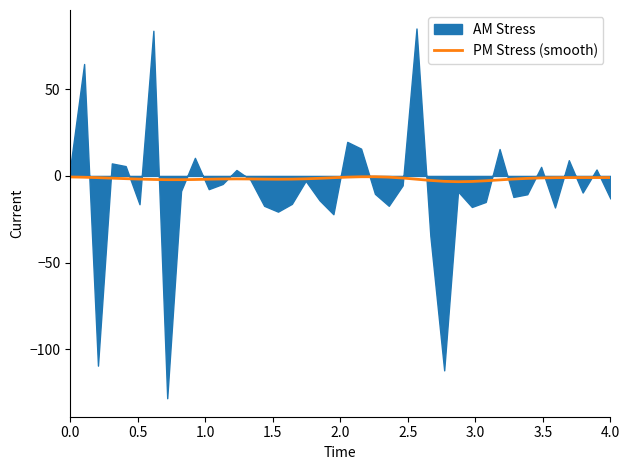

What is the sum of all values?

-64.3